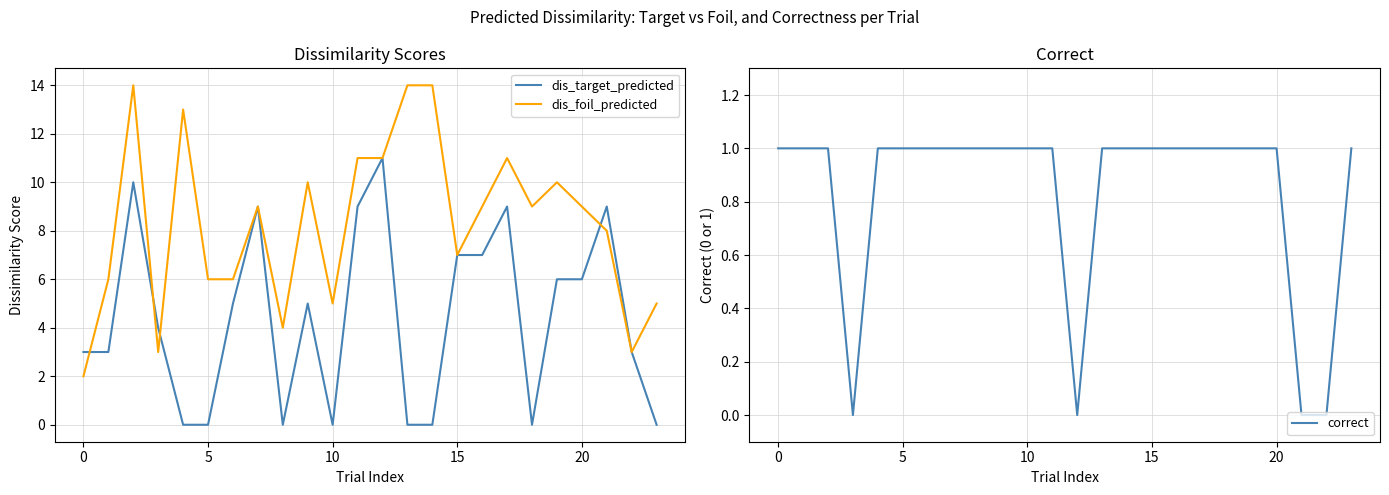

True or false: dis_foil_predicted has a value of 5 at 10.

True